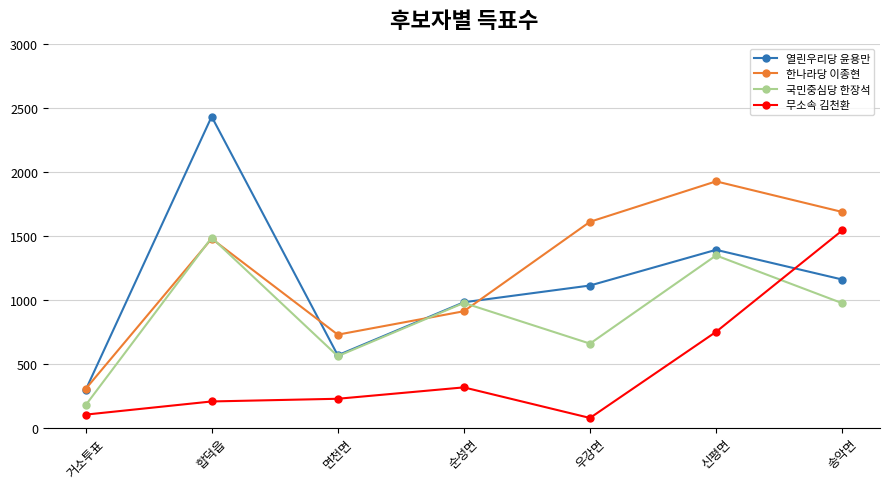

How many times do 무소속 김천환 and 국민중심당 한장석 cross each other?

1